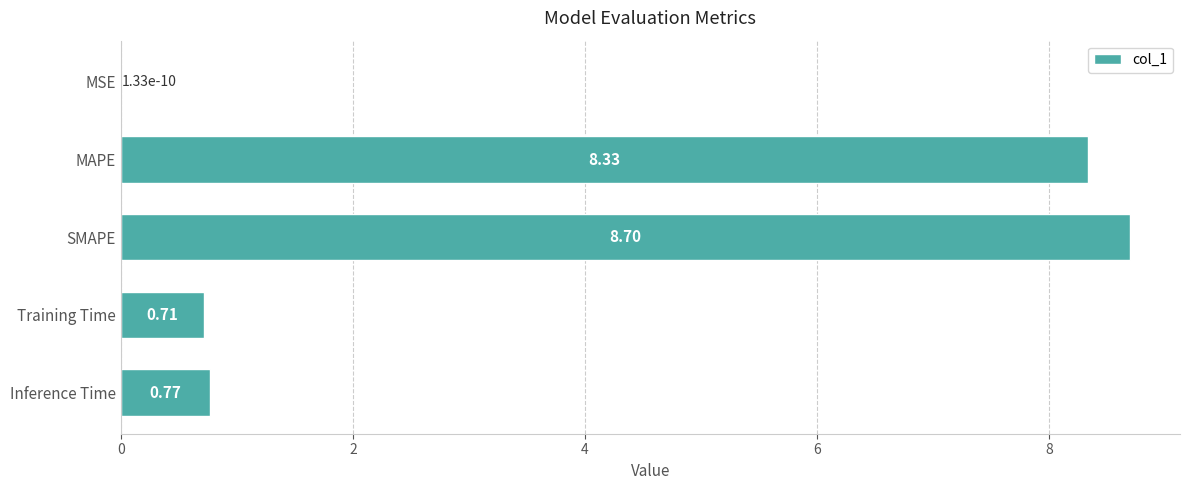

What is the sum of the values at SMAPE and Training Time?

9.4